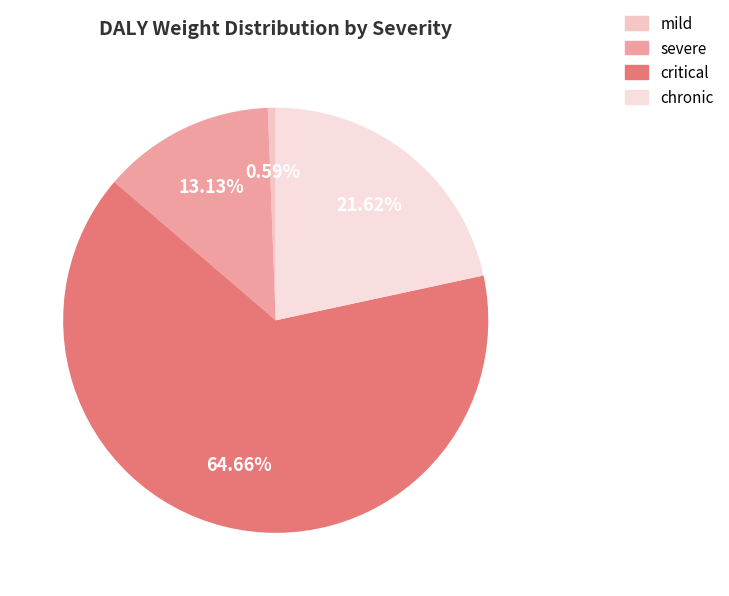

To the nearest percent, what is the difference between the largest and smallest slice percentages?

64%